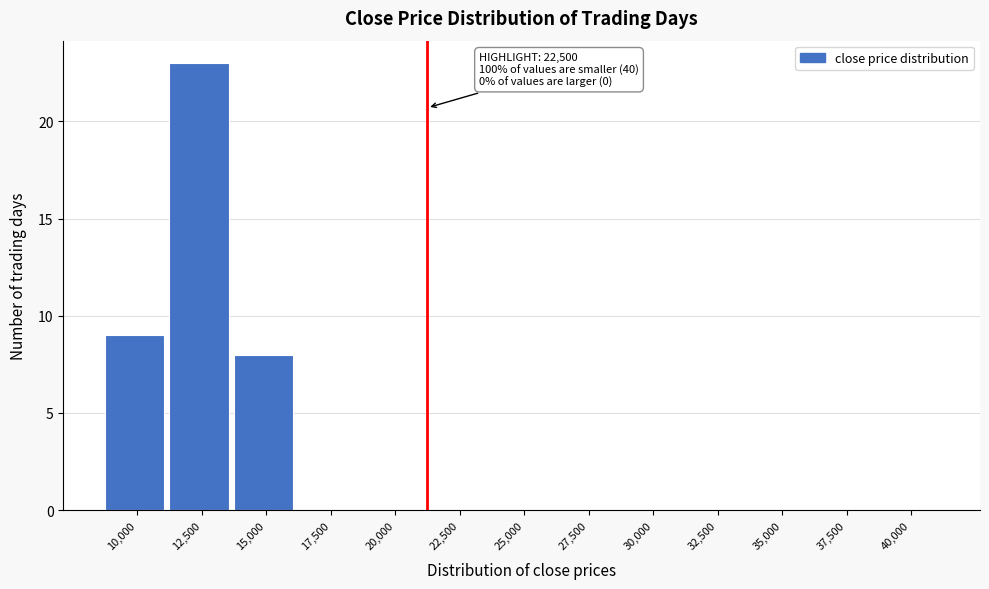

Reading left to right, extract all data points from this chart.

10,000=9	12,500=23	15,000=8	17,500=0	20,000=0	22,500=0	25,000=0	27,500=0	30,000=0	32,500=0	35,000=0	37,500=0	40,000=0